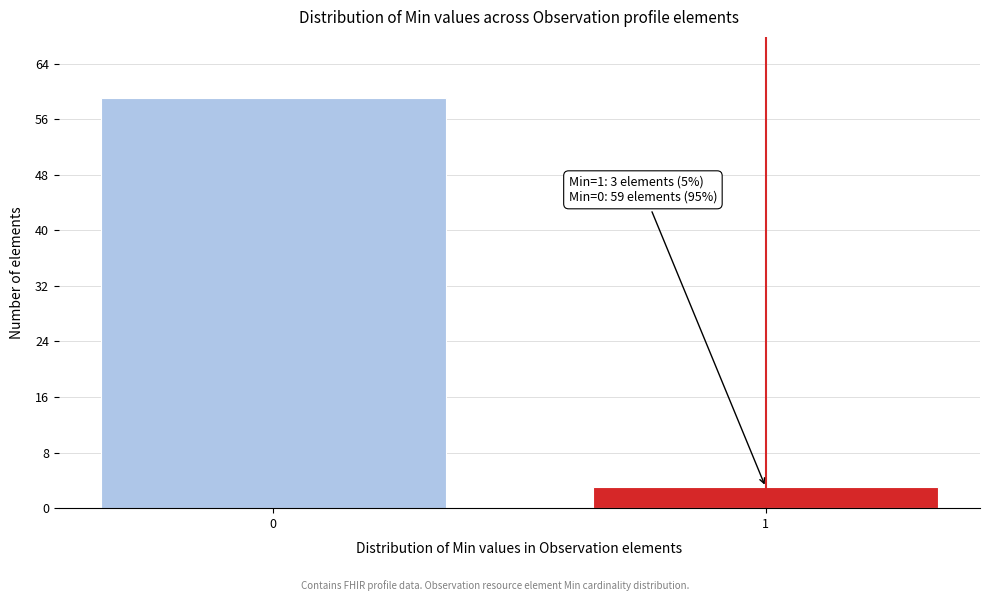

Reading left to right, extract all data points from this chart.

59	3